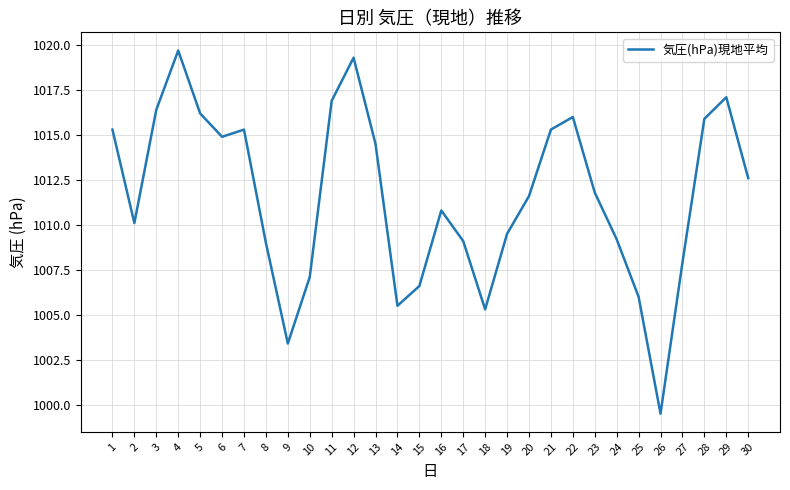

True or false: the data shows 1520.5 at 30.

False